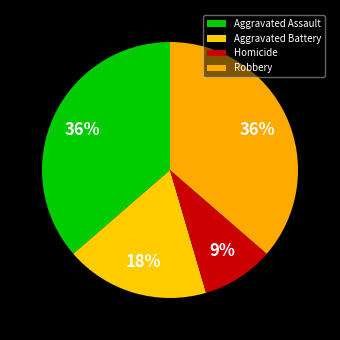

Is there any slice that represents more than half of the pie?

No